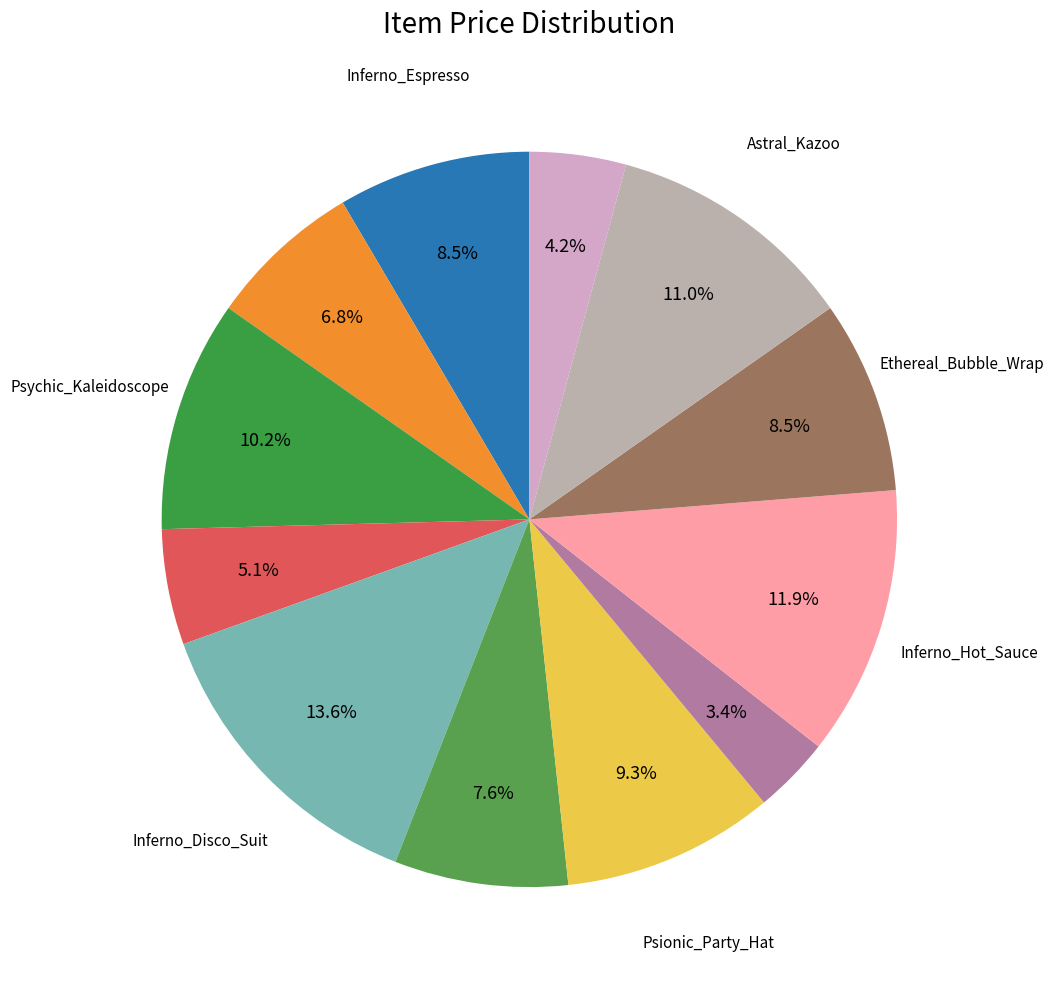

How many segments does this pie chart have?

12